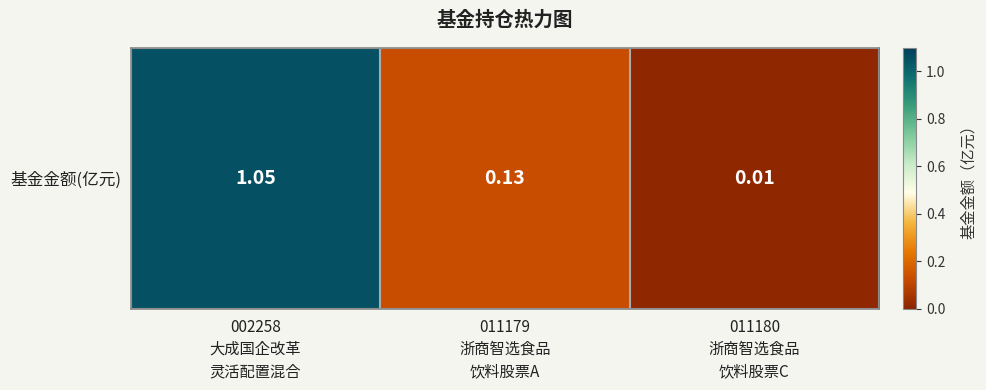

What is the greatest value displayed?

1.1